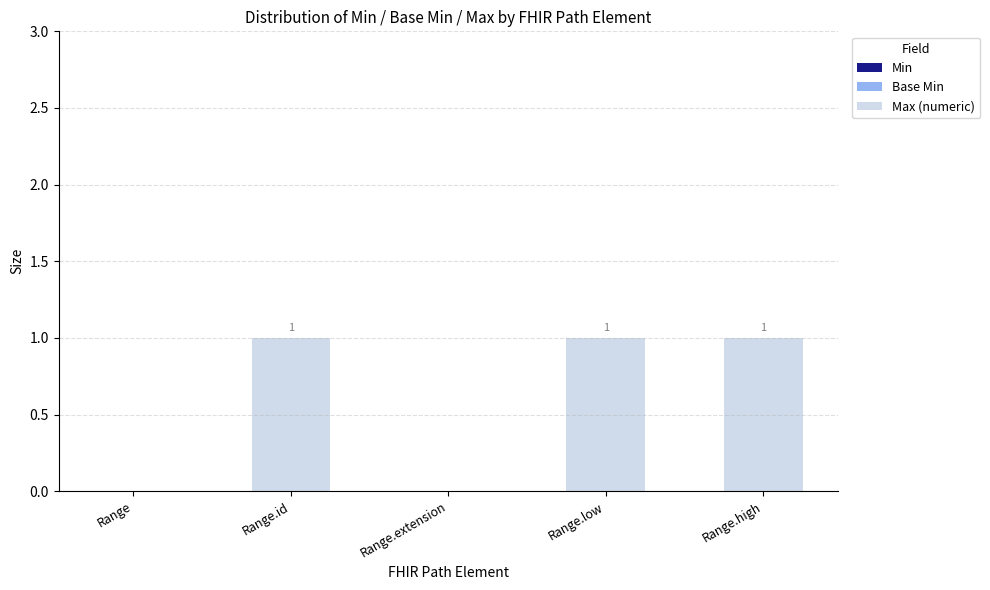

What is the sum of all values?

3